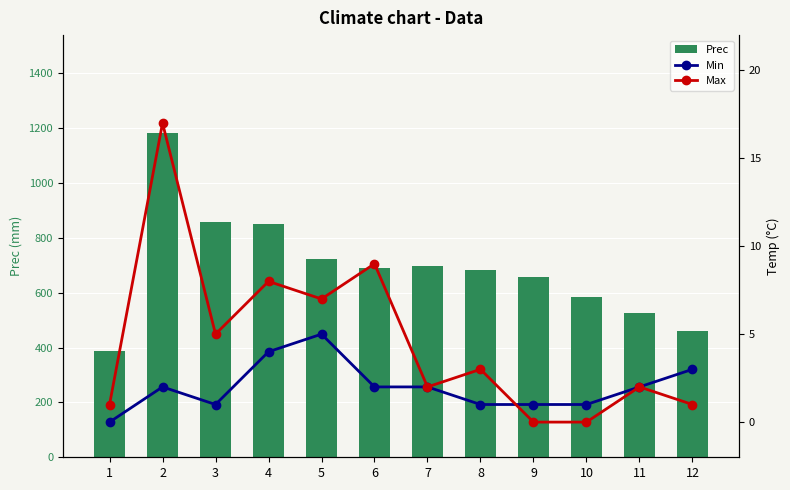

What is the difference between the Max values at 5 and 3?

2